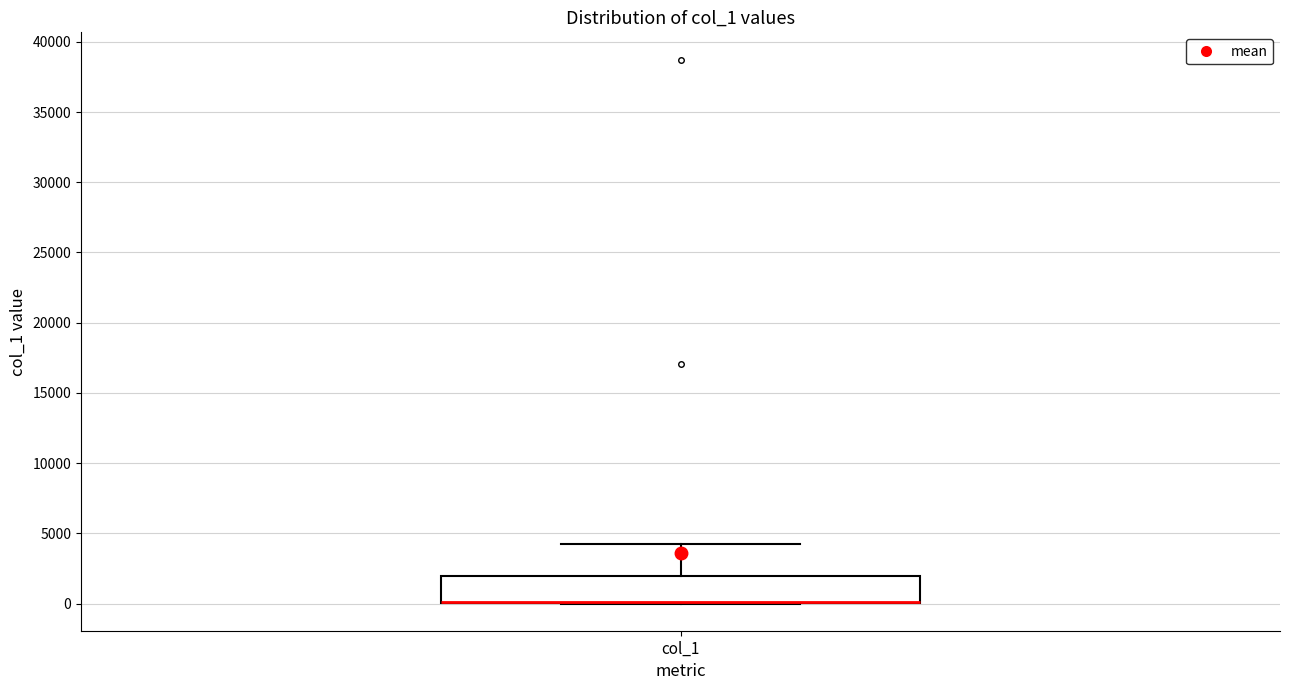

Read this box plot against the y-axis: the position of the median line, the range covered by the box, and the ends of both whiskers. The values are not printed on the chart, so give them approximately, as read against the axis.

median 0 (drawn on the box's lower edge), box 0 to 2000, whiskers 0 to 4000